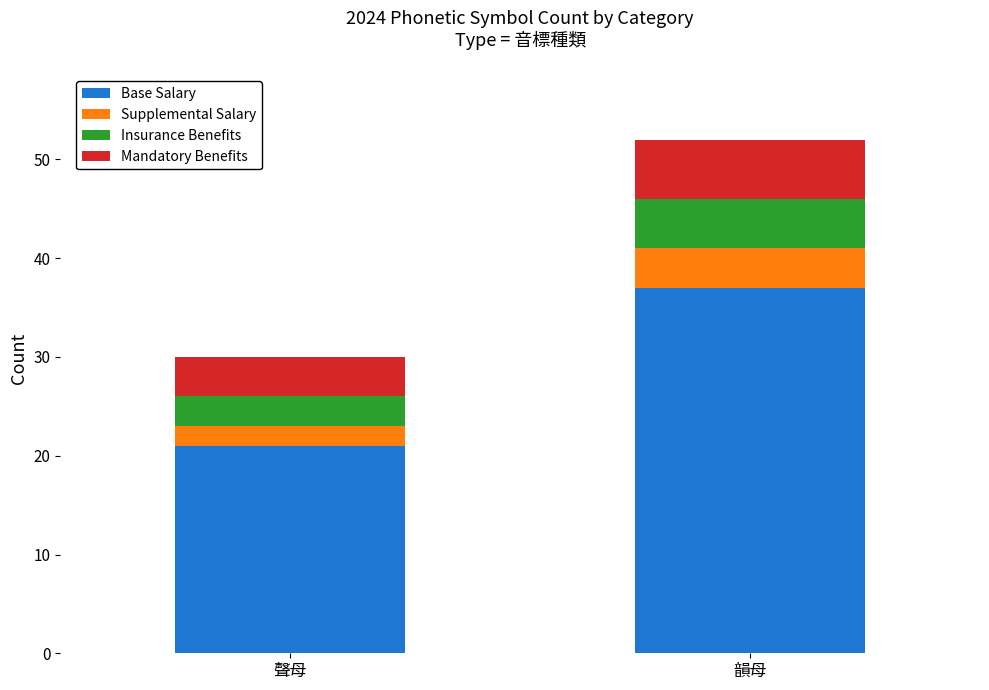

True or false: Base Salary has a value of 37 at 韻母.

True